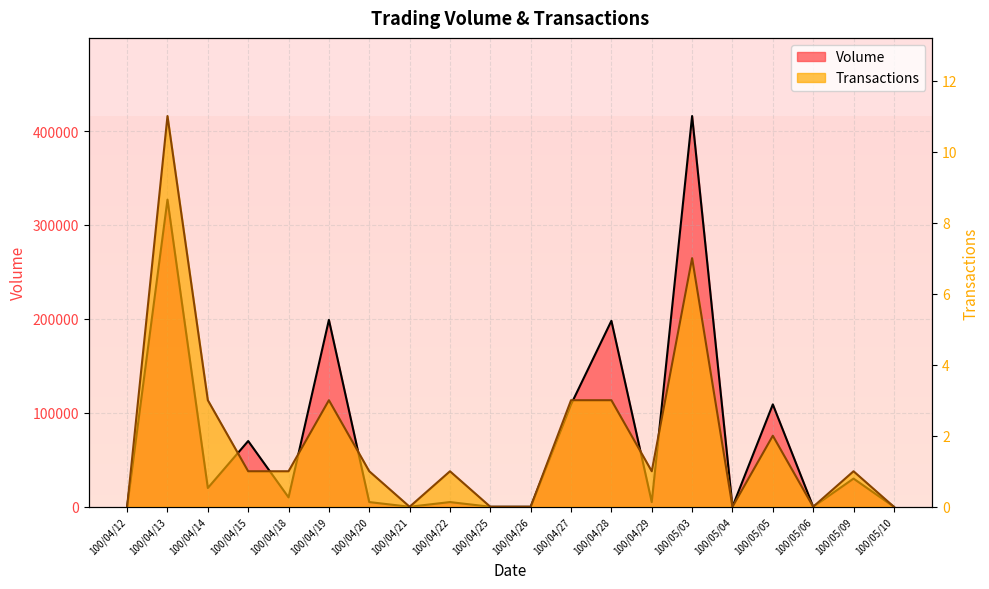

Is it true that Volume equals 20000 at 100/04/14?

True